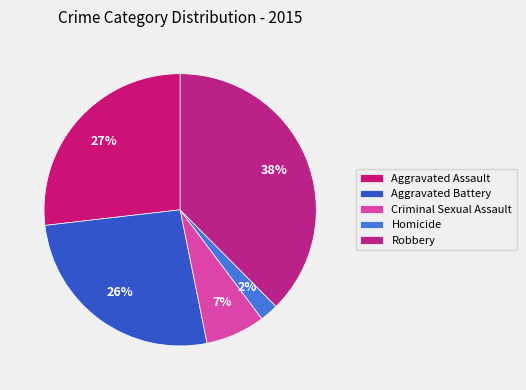

Is it true that Robbery is 38% of the pie?

True